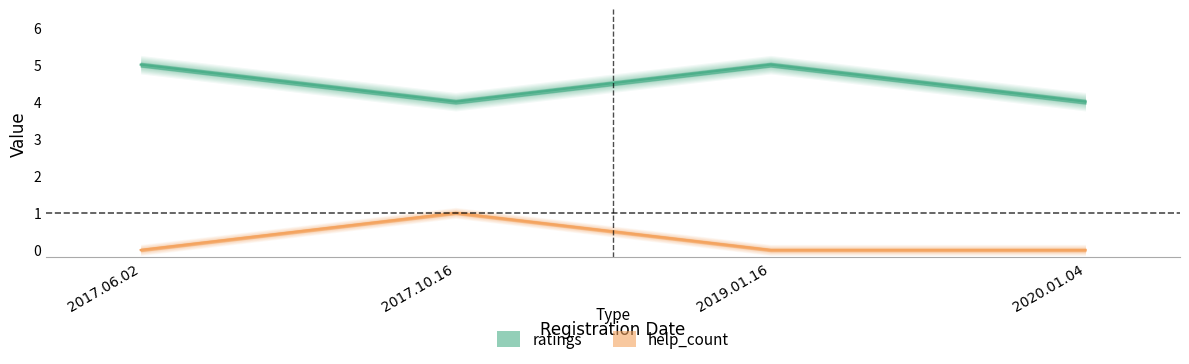

At which label is ratings closest to 4?

2017.10.16